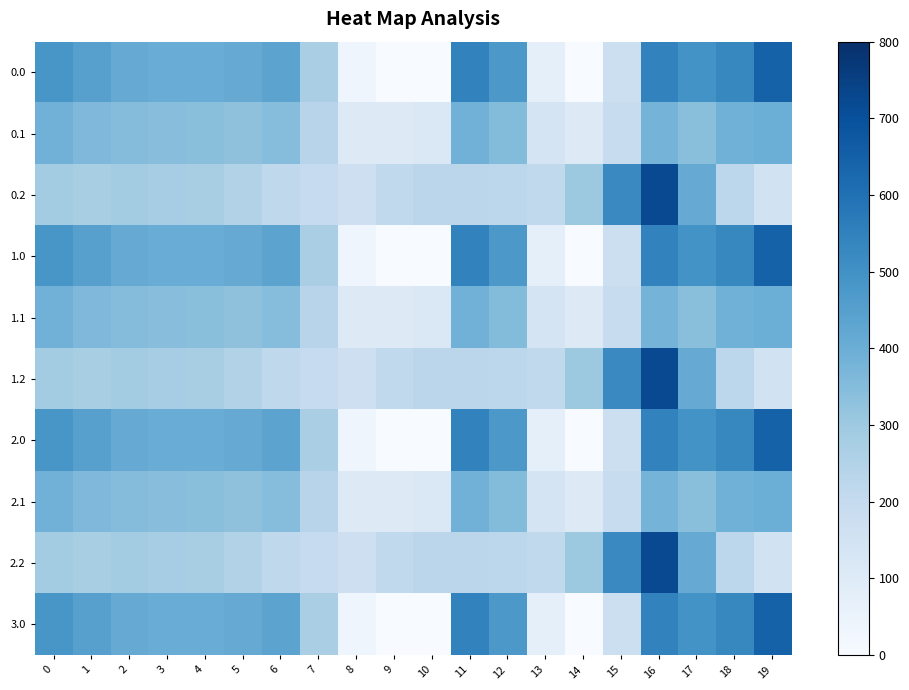

Reading left to right, extract all data points from this chart.

0.0: 0=482.0	1=449.5	2=410.3	3=404.4	4=404.9	5=410.8	6=435.0	7=270.7	8=35.0	9=-0.0	10=-0.0	11=544.3	12=477.2	13=70.2	14=0.3	15=172.8	16=545.4	17=493.8	18=529.6	19=644.5
0.1: 0=384.6	1=361.1	2=347.9	3=342.7	4=339.6	5=329.5	6=345.2	7=234.9	8=102.3	9=104.8	10=114.0	11=384.7	12=350.8	13=141.2	14=105.5	15=190.4	16=380.5	17=340.1	18=388.5	19=399.7
0.2: 0=287.1	1=272.7	2=285.5	3=281.0	4=274.4	5=248.1	6=216.4	7=199.0	8=169.5	9=209.6	10=228.0	11=225.2	12=224.3	13=212.2	14=301.9	15=522.2	16=721.2	17=409.5	18=223.1	19=151.1
1.0: 0=482.0	1=449.5	2=410.3	3=404.4	4=404.9	5=410.8	6=435.0	7=270.7	8=35.0	9=-0.0	10=-0.0	11=544.3	12=477.2	13=70.2	14=0.3	15=172.8	16=545.4	17=493.8	18=529.6	19=644.5
1.1: 0=384.6	1=361.1	2=347.9	3=342.7	4=339.6	5=329.5	6=345.2	7=234.9	8=102.3	9=104.8	10=114.0	11=384.7	12=350.8	13=141.2	14=105.5	15=190.4	16=380.5	17=340.1	18=388.5	19=399.7
1.2: 0=287.1	1=272.7	2=285.5	3=281.0	4=274.4	5=248.1	6=216.4	7=199.0	8=169.5	9=209.6	10=228.0	11=225.2	12=224.3	13=212.2	14=301.9	15=522.2	16=721.2	17=409.5	18=223.1	19=151.1
2.0: 0=482.0	1=449.5	2=410.3	3=404.4	4=404.9	5=410.8	6=435.0	7=270.7	8=35.0	9=-0.0	10=-0.0	11=544.3	12=477.2	13=70.2	14=0.3	15=172.8	16=545.4	17=493.8	18=529.6	19=644.5
2.1: 0=384.6	1=361.1	2=347.9	3=342.7	4=339.6	5=329.5	6=345.2	7=234.9	8=102.3	9=104.8	10=114.0	11=384.7	12=350.8	13=141.2	14=105.5	15=190.4	16=380.5	17=340.1	18=388.5	19=399.7
2.2: 0=287.1	1=272.7	2=285.5	3=281.0	4=274.4	5=248.1	6=216.4	7=199.0	8=169.5	9=209.6	10=228.0	11=225.2	12=224.3	13=212.2	14=301.9	15=522.2	16=721.2	17=409.5	18=223.1	19=151.1
3.0: 0=482.0	1=449.5	2=410.3	3=404.4	4=404.9	5=410.8	6=435.0	7=270.7	8=35.0	9=-0.0	10=-0.0	11=544.3	12=477.2	13=70.2	14=0.3	15=172.8	16=545.4	17=493.8	18=529.6	19=644.5